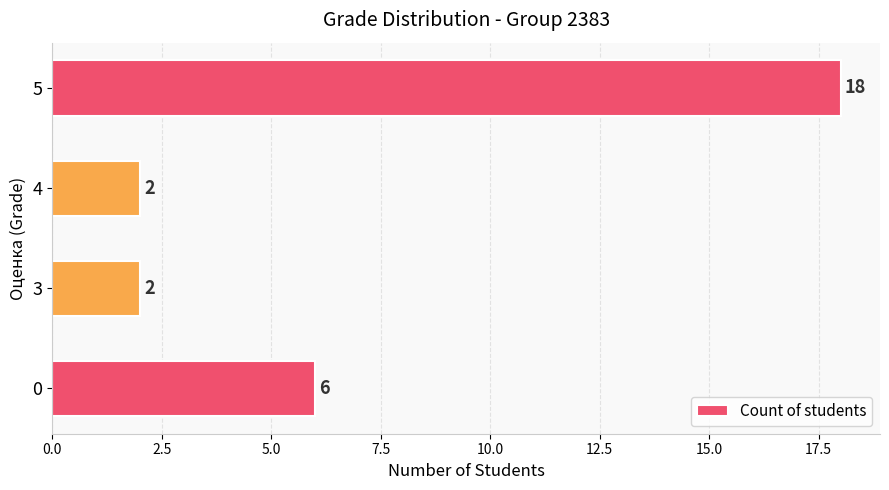

Approximately how many times larger is the value at 4 compared to 0?

0.3